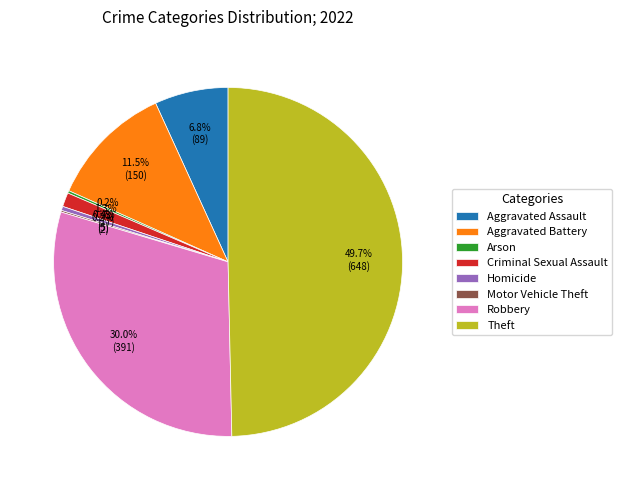

What percentage is NOT represented by Aggravated Battery?

88.5%